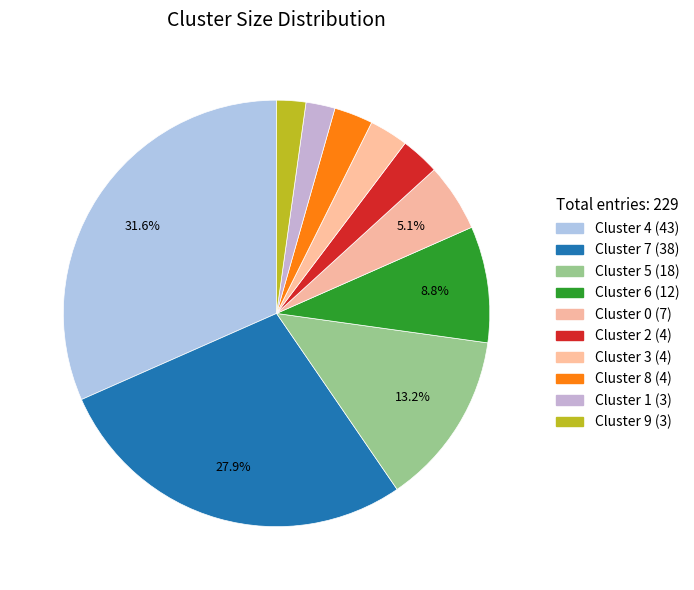

To the nearest percent, what portion does Cluster 5 represent?

13%